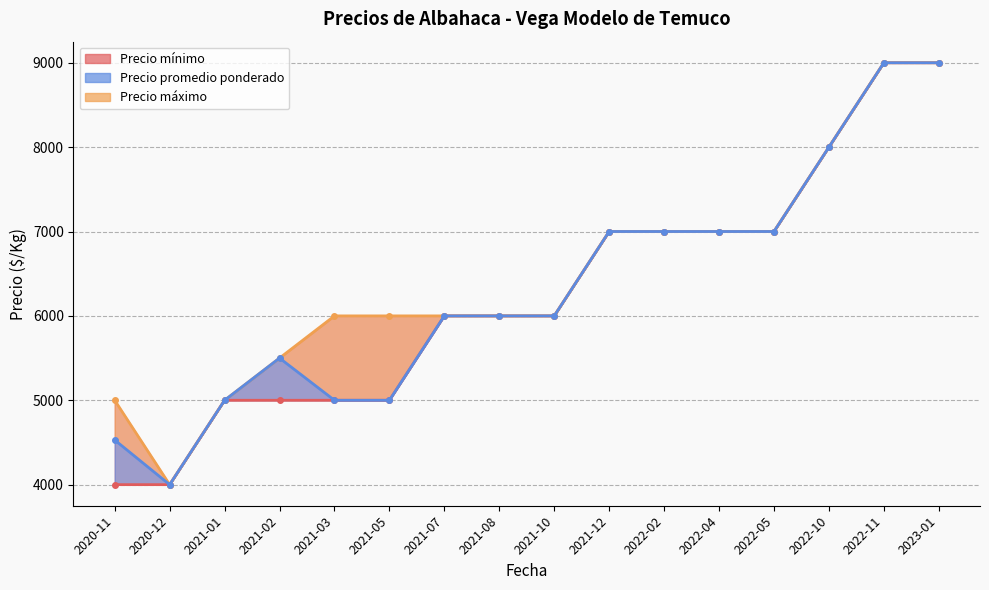

Rank the series by their average value, from highest to lowest.

Precio maximo, Precio promedio ponderado, Precio minimo